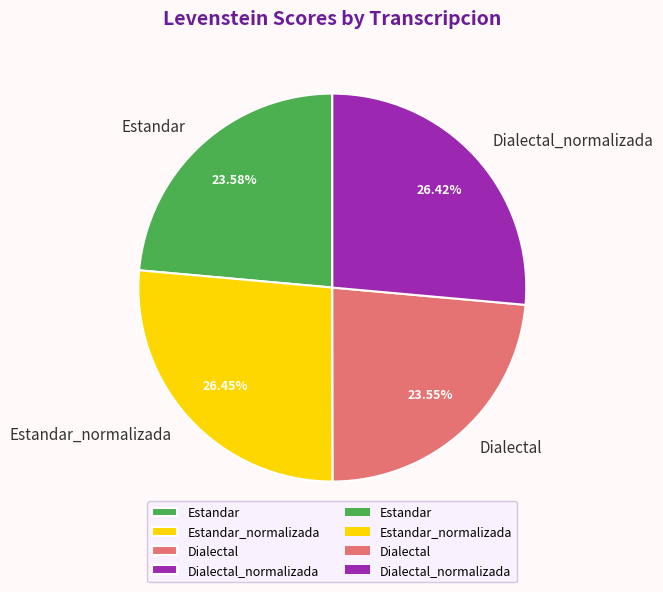

What percentage is the Estandar slice, to the nearest percent?

24%